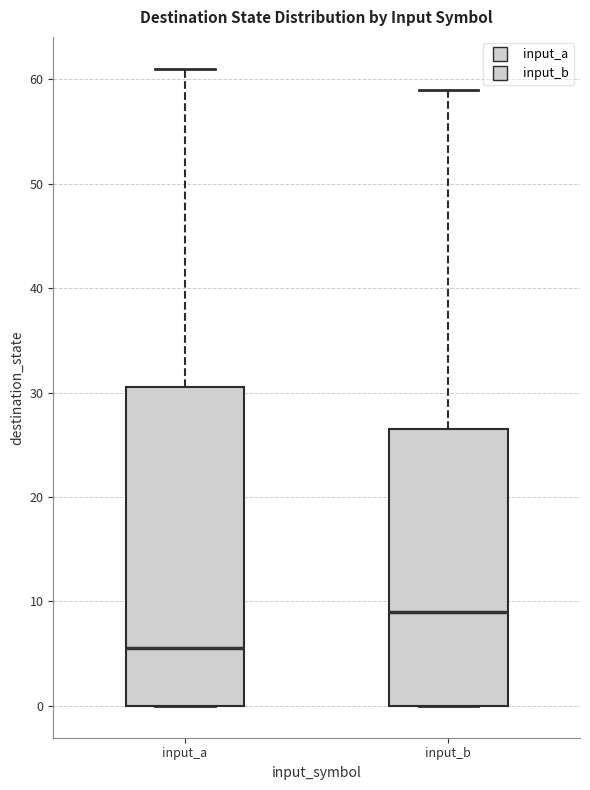

Reading left to right, transcribe this box plot: for each box, give where its median line is, the range the box spans, and where its two whiskers end, as read against the y-axis. The values are not printed on the chart, so give them approximately, as read against the axis.

input_a: median 6, box 0 to 31, whiskers 0 to 61
input_b: median 9, box 0 to 27, whiskers 0 to 59